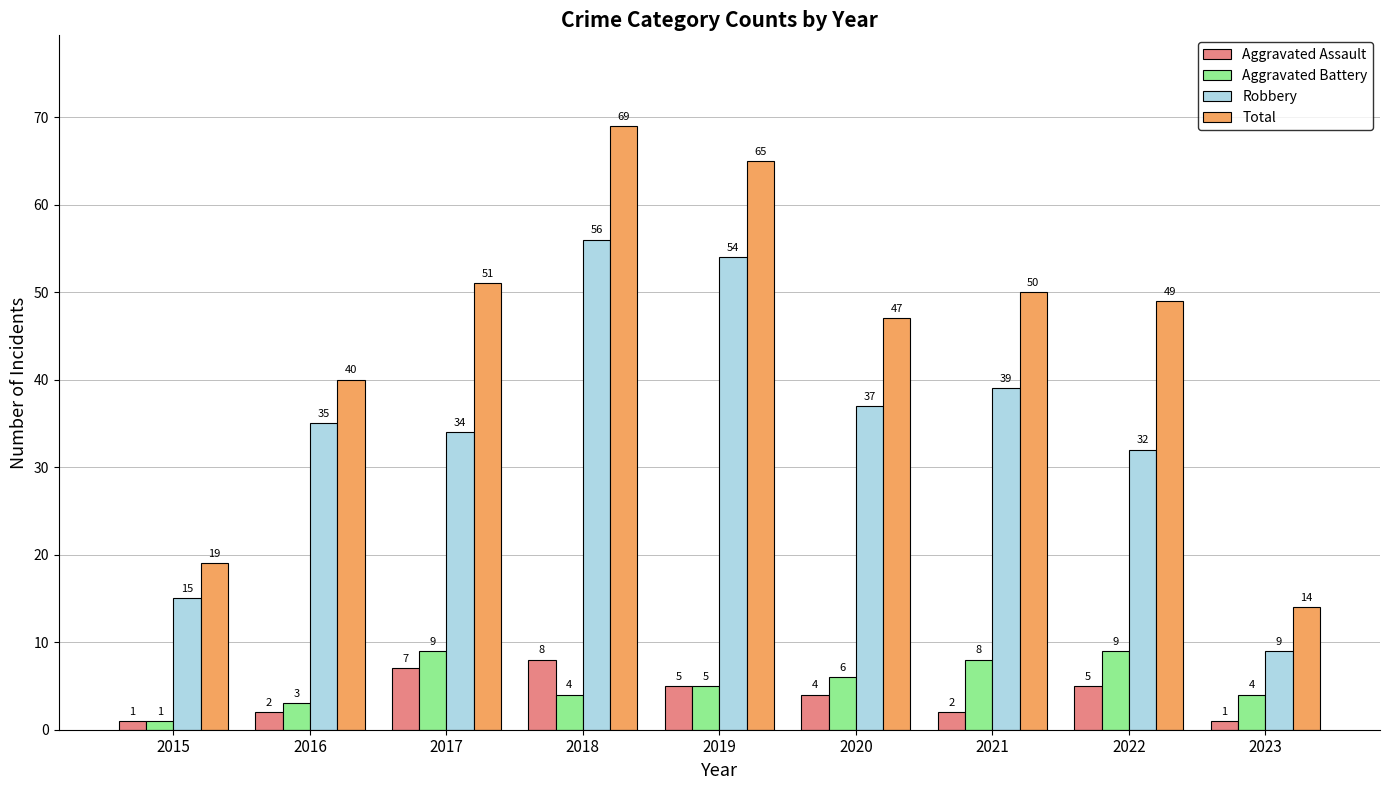

The value of Total at 2015 is 19. True or false?

True